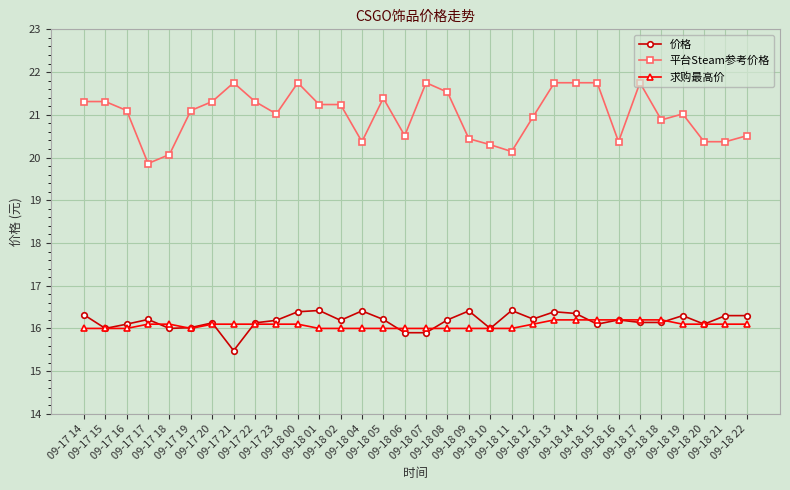

Which series has the largest range (max minus min)?

平台Steam参考价格